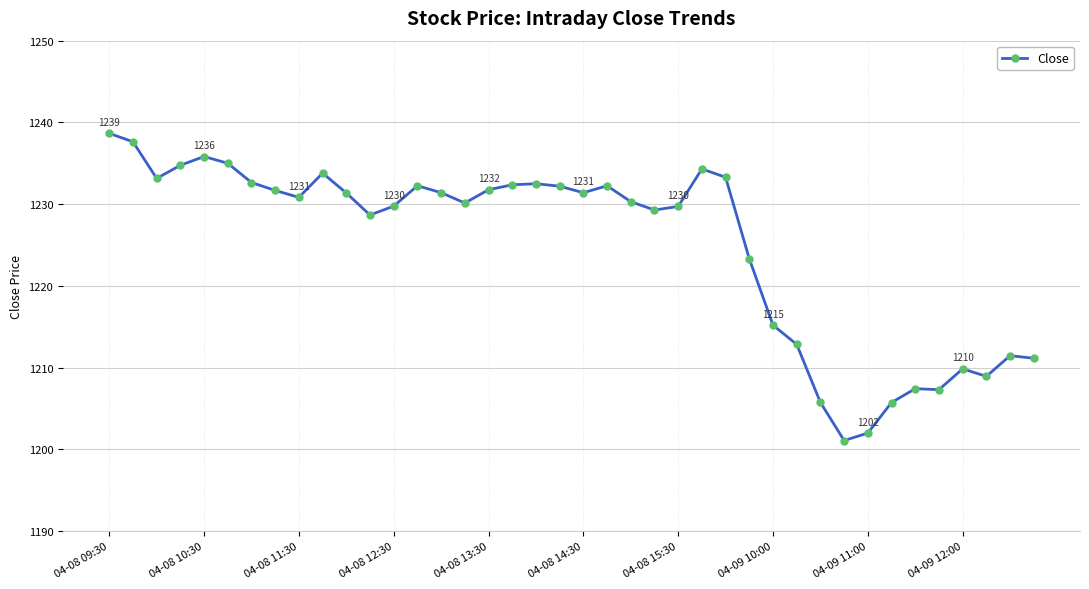

What is the difference between the second highest and minimum values?

36.5